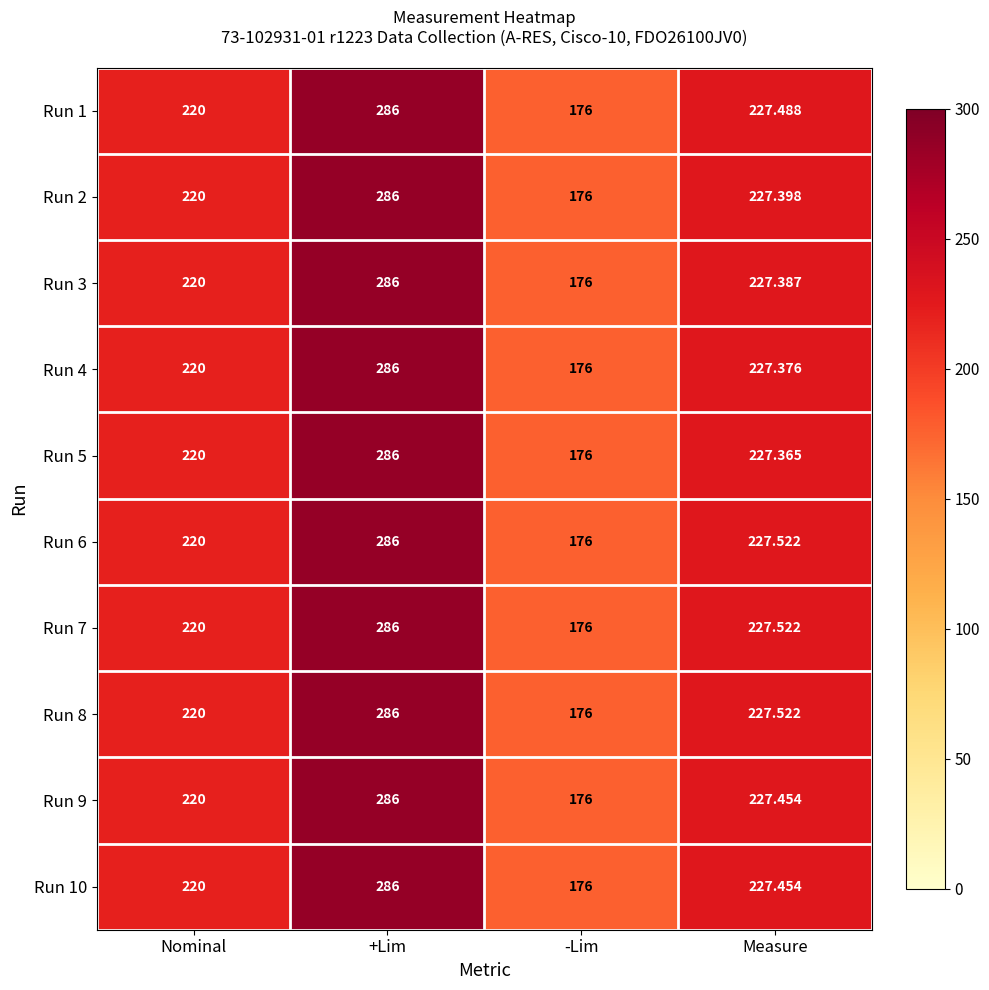

At which category is the sum across all series the highest?

+Lim